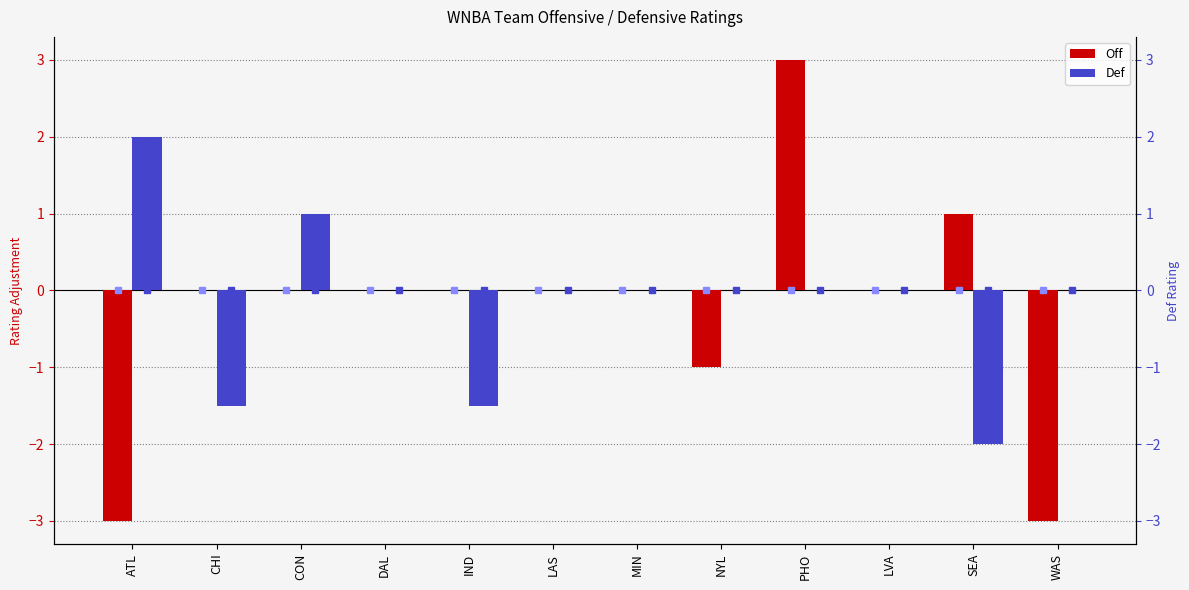

Count the number of categories in the chart.

12